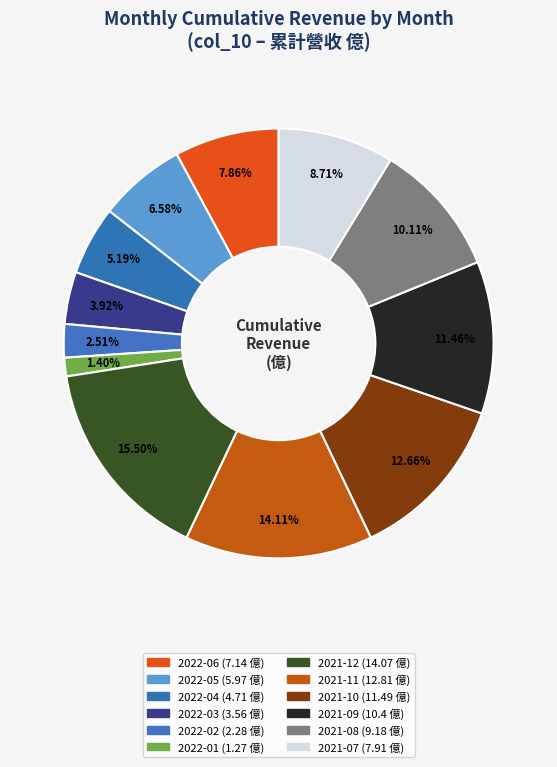

To the nearest percent, what percentage of the pie is 2021-08?

10%